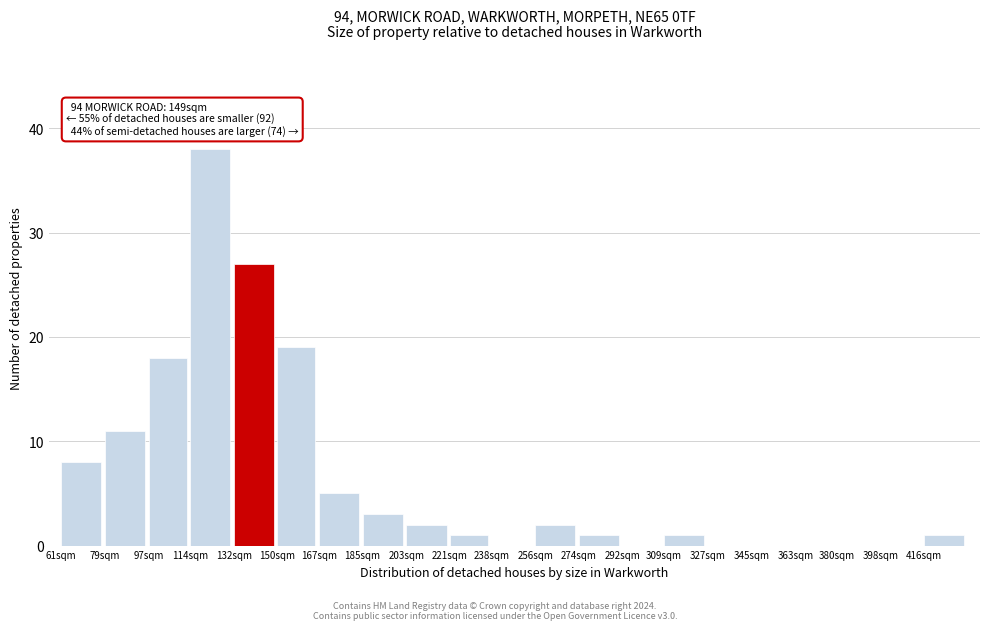

Reading right to left, list all the values displayed in this chart.

416sqm=1	398sqm=0	380sqm=0	363sqm=0	345sqm=0	327sqm=0	309sqm=1	292sqm=0	274sqm=1	256sqm=2	238sqm=0	221sqm=1	203sqm=2	185sqm=3	167sqm=5	150sqm=19	132sqm=27	114sqm=38	97sqm=18	79sqm=11	61sqm=8